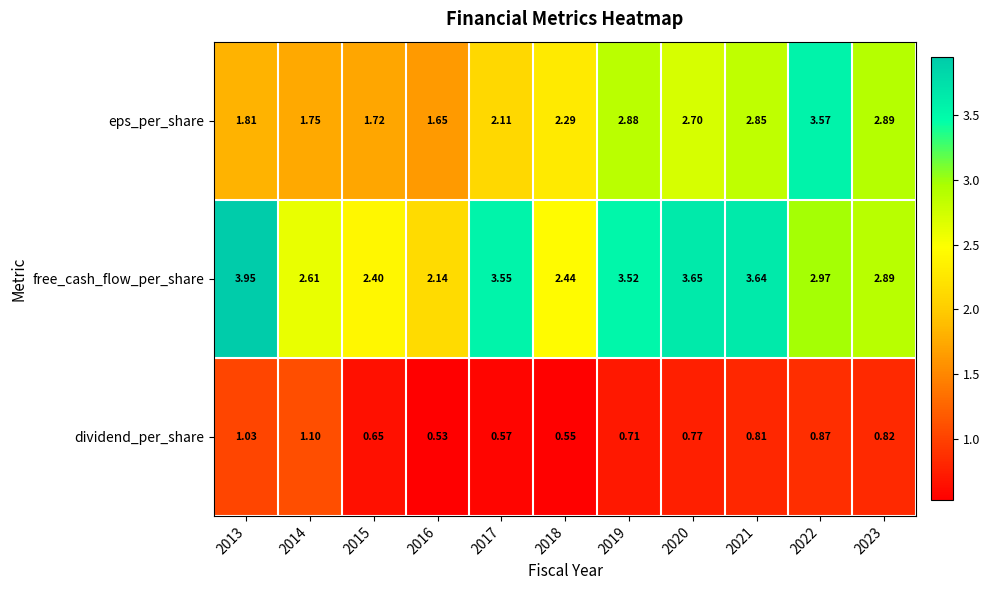

Is the value of eps_per_share at 2021 greater than the value of free_cash_flow_per_share at 2021?

No